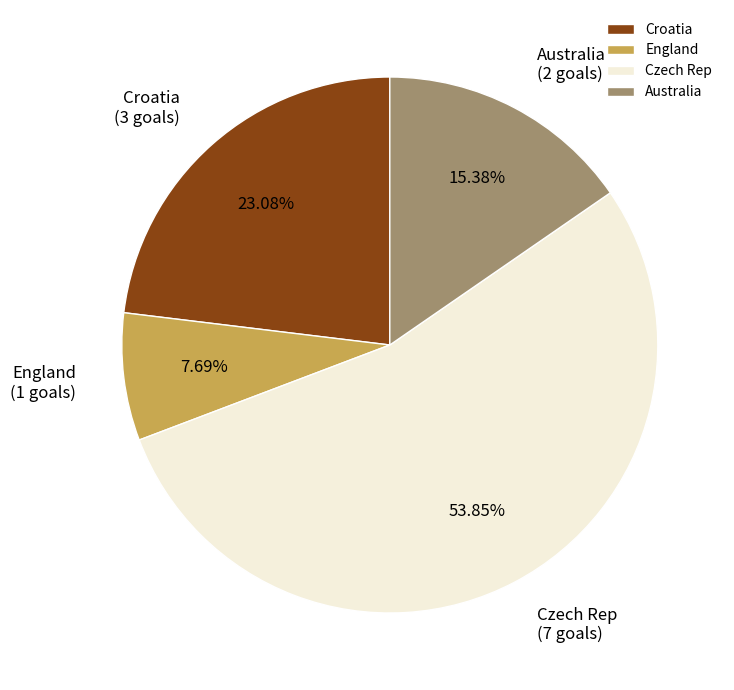

Which category has the biggest portion of the pie?

Czech Rep